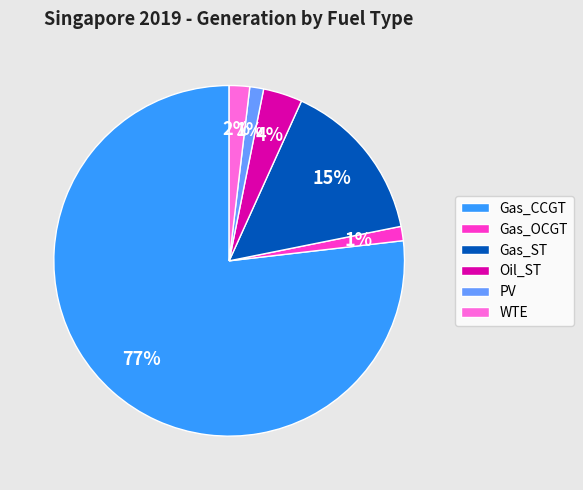

What is the largest slice in the pie chart?

Gas_CCGT